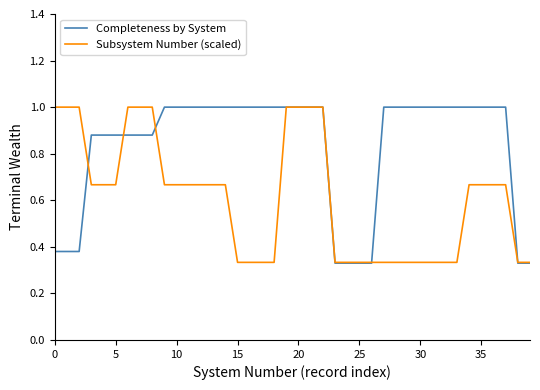

Which series has the widest spread of values?

Completeness by System